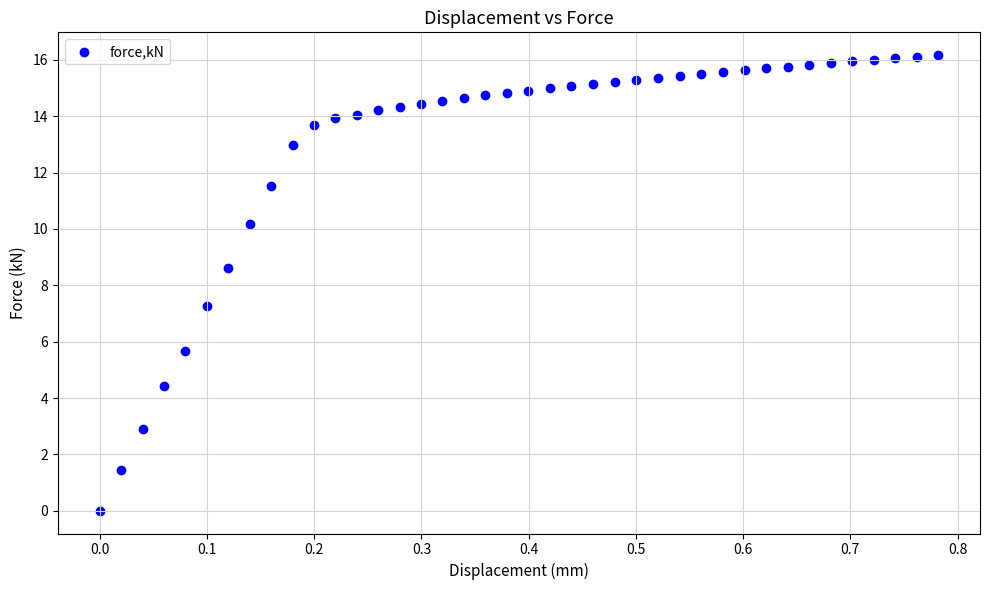

What is the range of Y values (max minus min)?

16.2